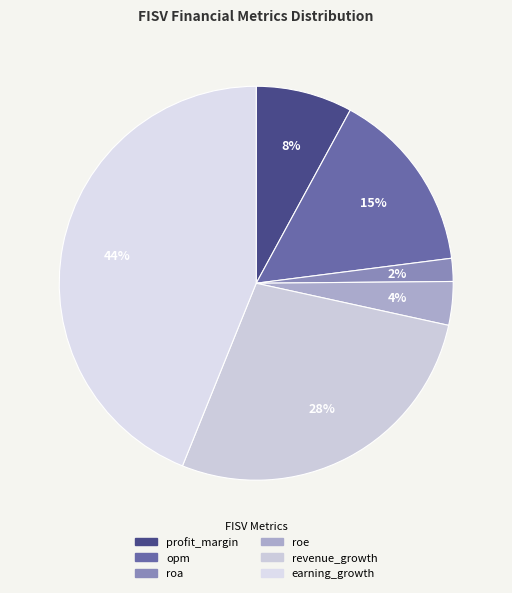

Is there a majority slice in this chart?

No